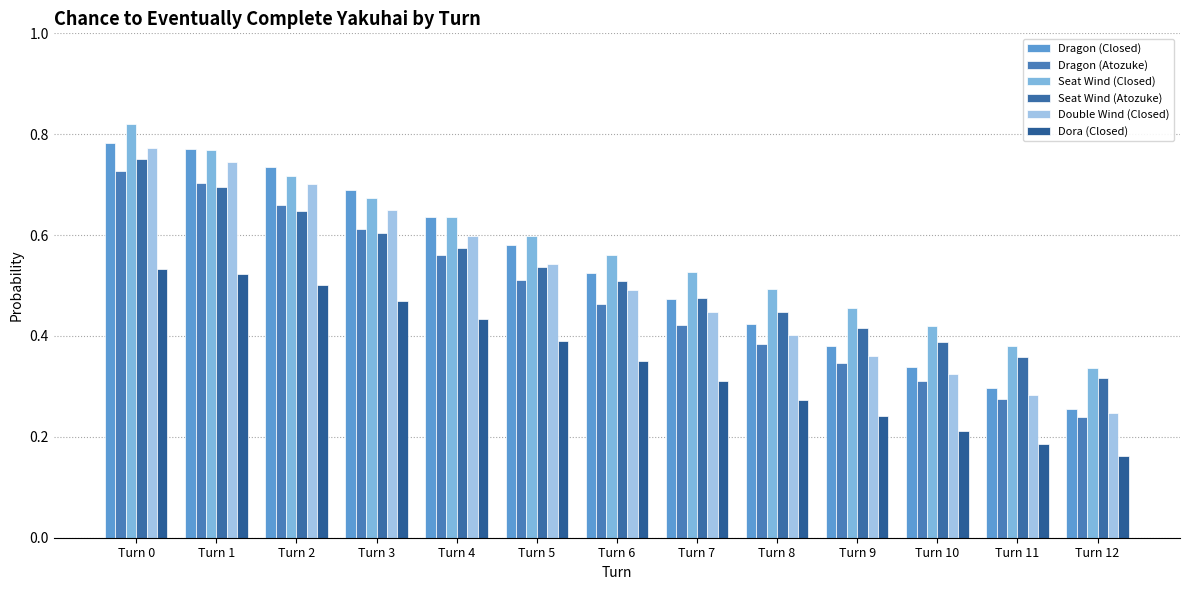

What are all the series names shown in the legend?

Dragon (Closed), Dragon (Atozuke), Seat Wind (Closed), Seat Wind (Atozuke), Double Wind (Closed), Dora (Closed)